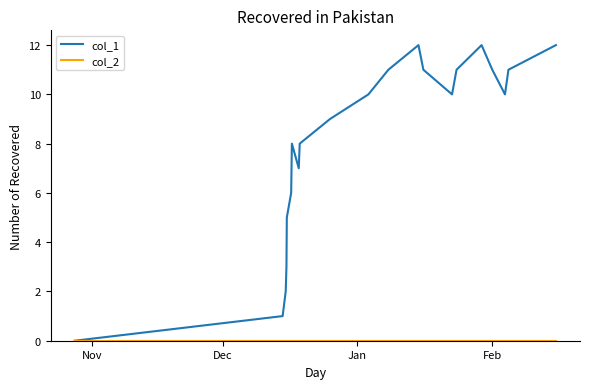

What is the maximum value shown in the chart?

12